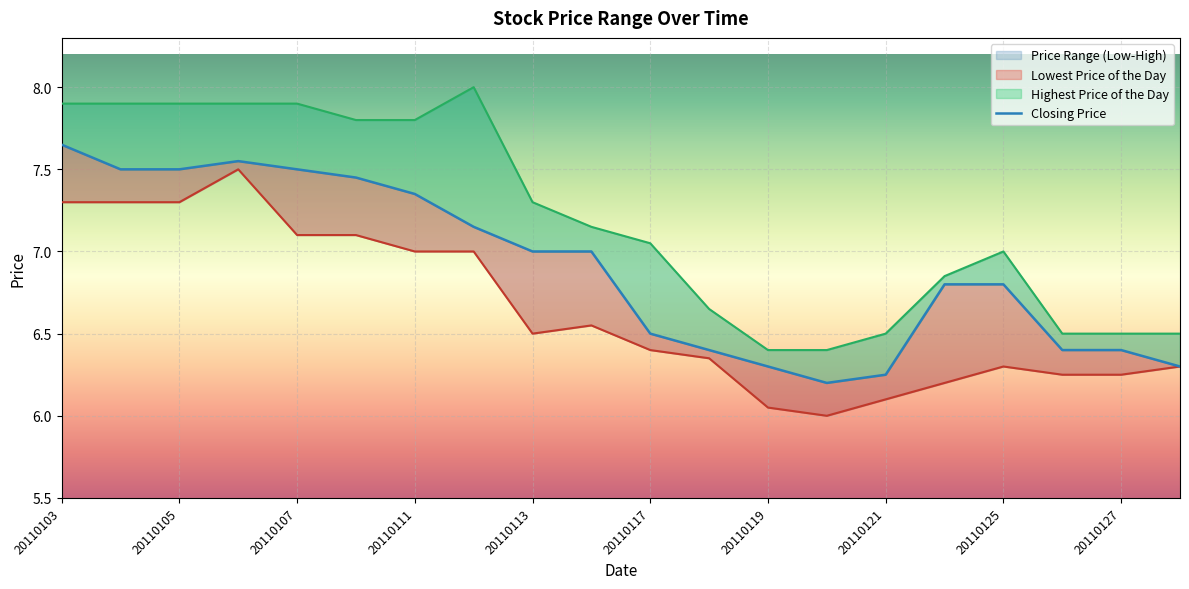

Which series changed the most between 20110110 and 20110118?

Highest Price of the Day